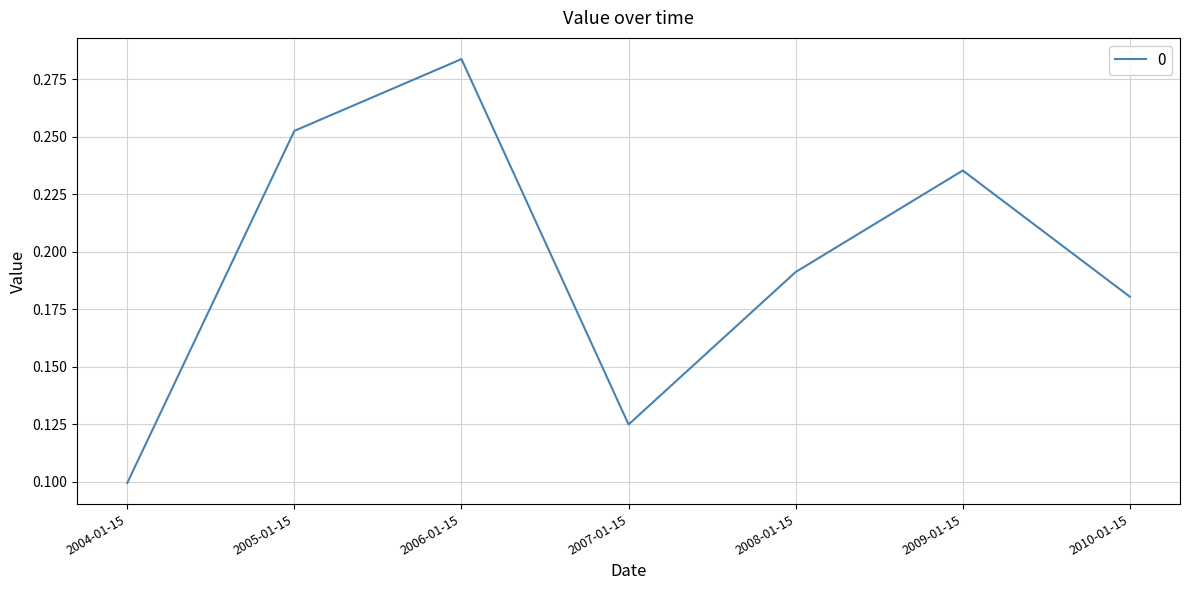

Rank the categories by value from lowest to highest.

2004-01-15, 2007-01-15, 2010-01-15, 2008-01-15, 2009-01-15, 2005-01-15, 2006-01-15